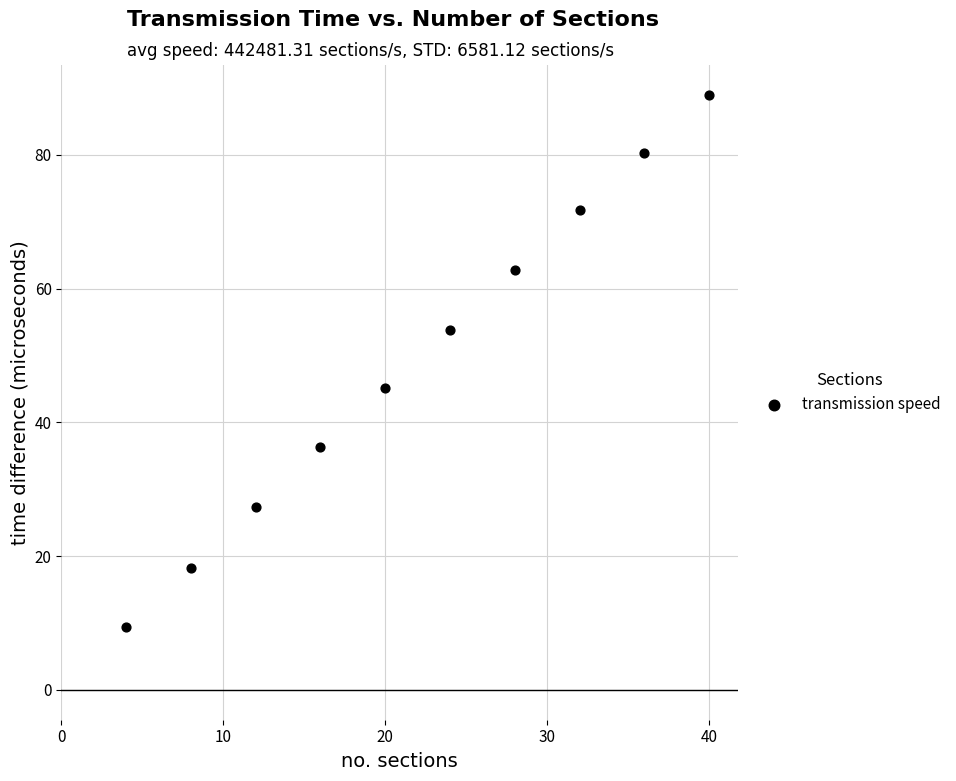

What Y value in the scatter plot is closest to 49?

45.1